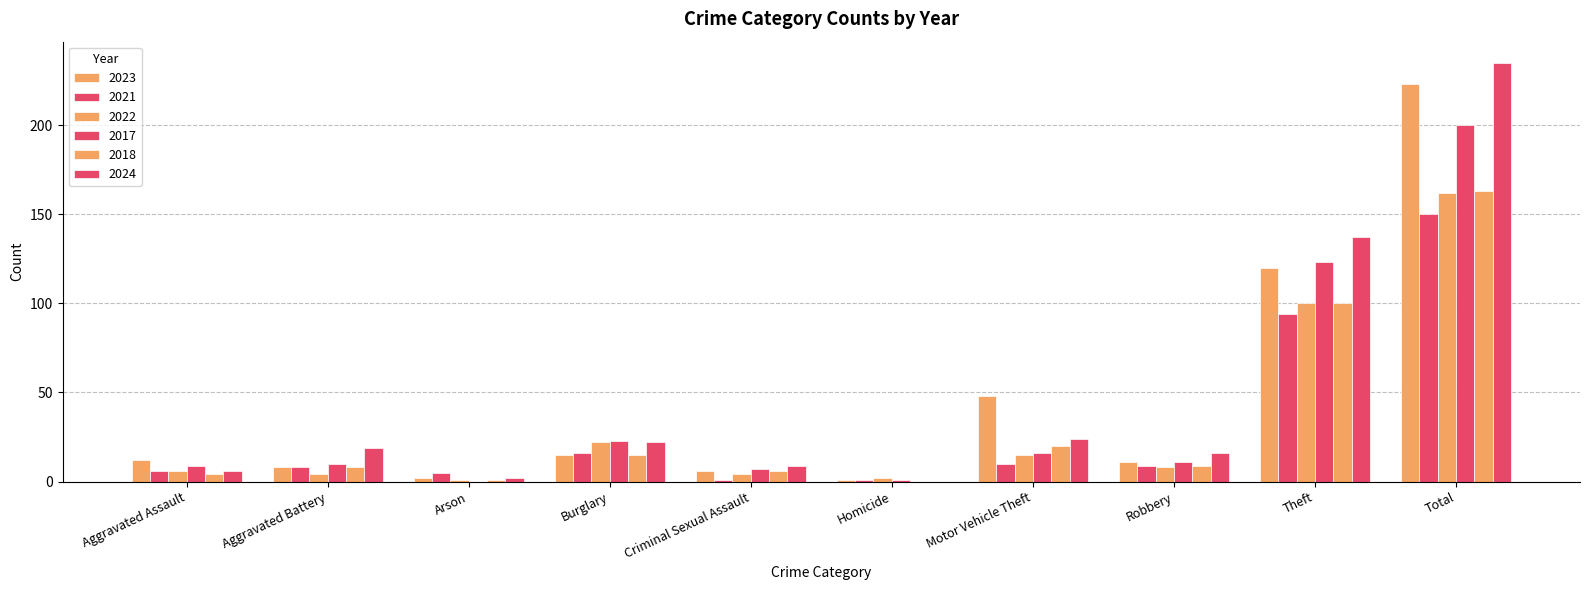

How many data points does each series have?

10